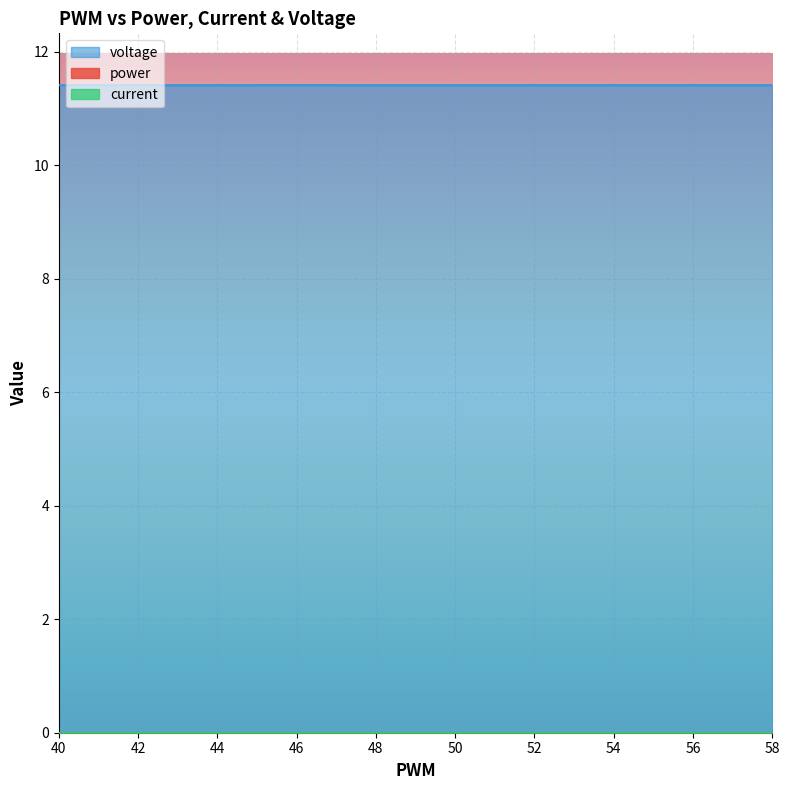

The value of voltage at 49 is 11.4. True or false?

True